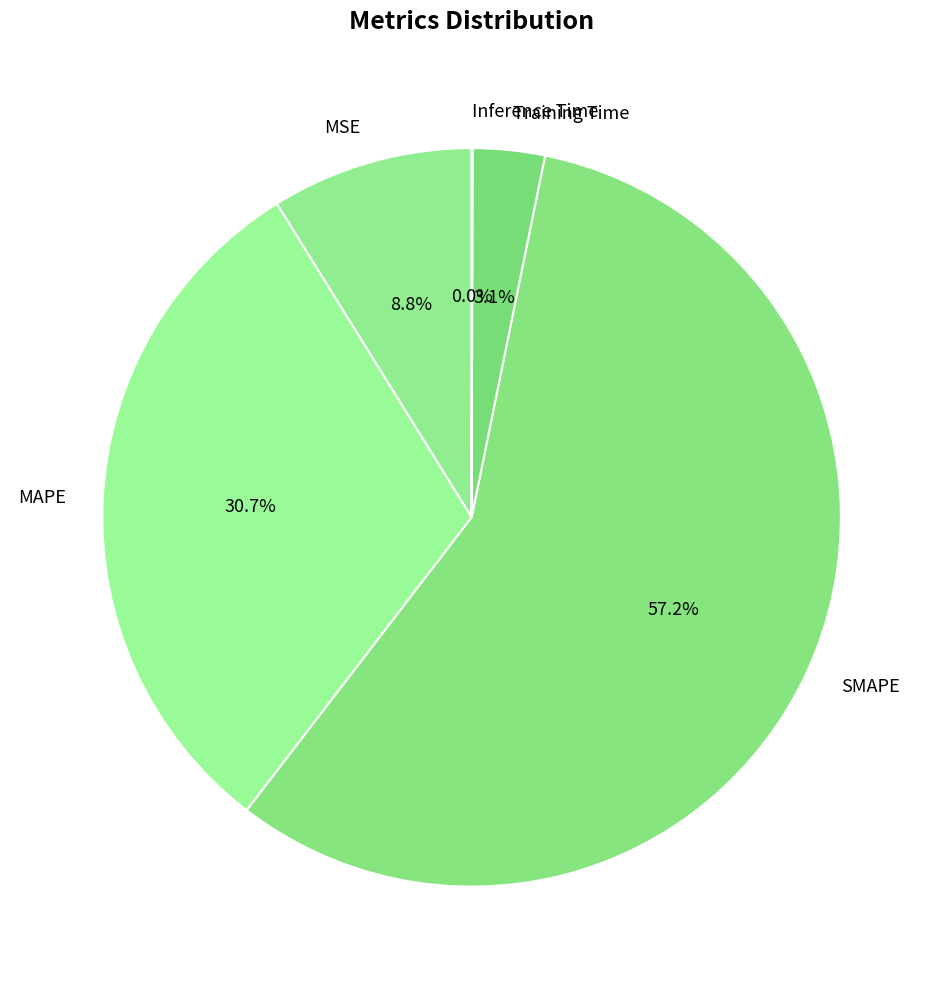

Combined, do MSE and MAPE account for over 50%?

No